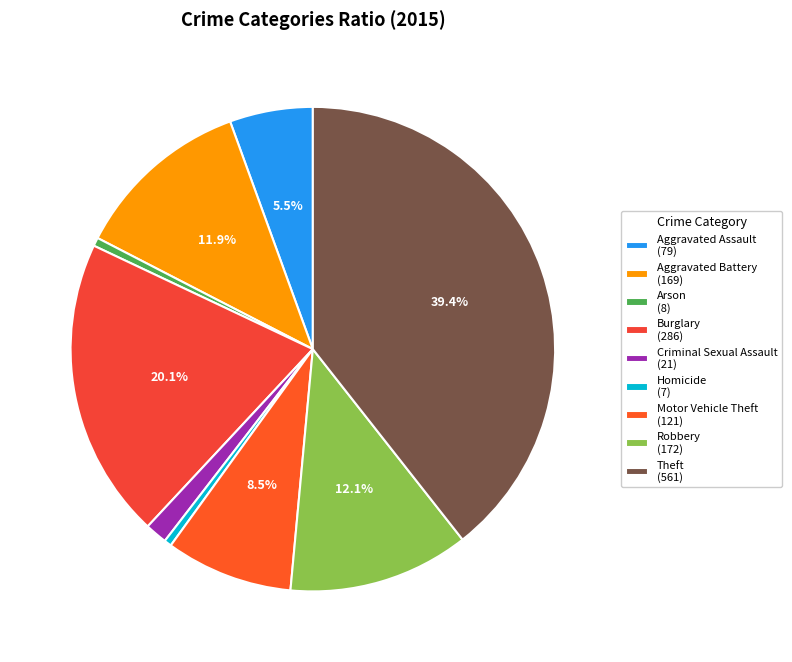

Combined, do Homicide and Burglary account for over 50%?

No